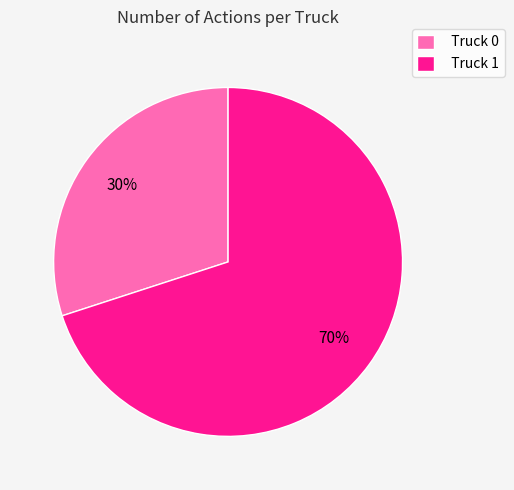

To the nearest percent, what is the difference between the largest and smallest slice percentages?

40%